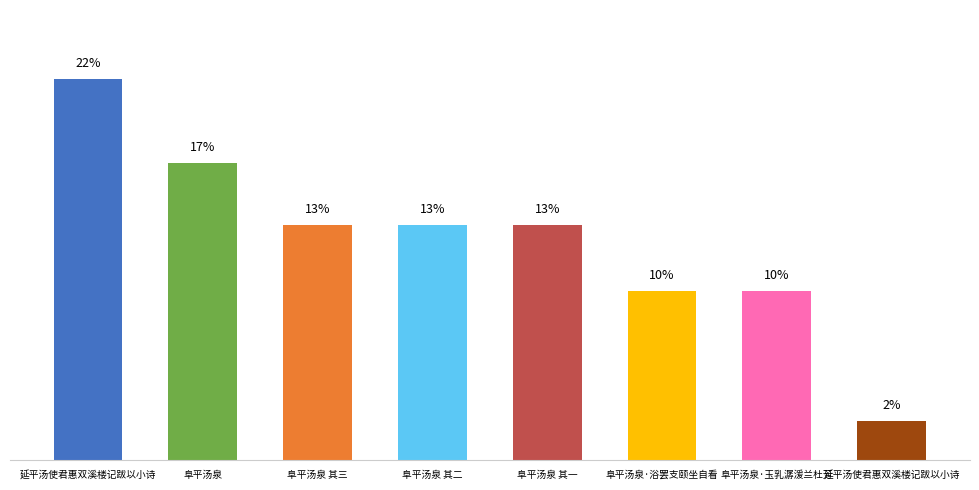

Are the bars grouped side by side (vs. stacked)?

No